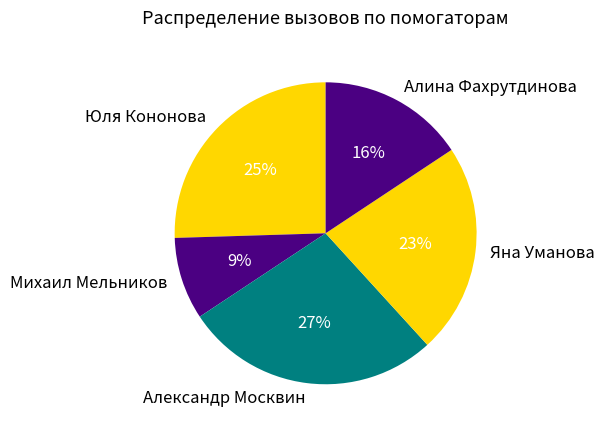

Rank the categories by value from highest to lowest.

Александр Москвин, Юля Кононова, Яна Уманова, Алина Фахрутдинова, Михаил Мельников